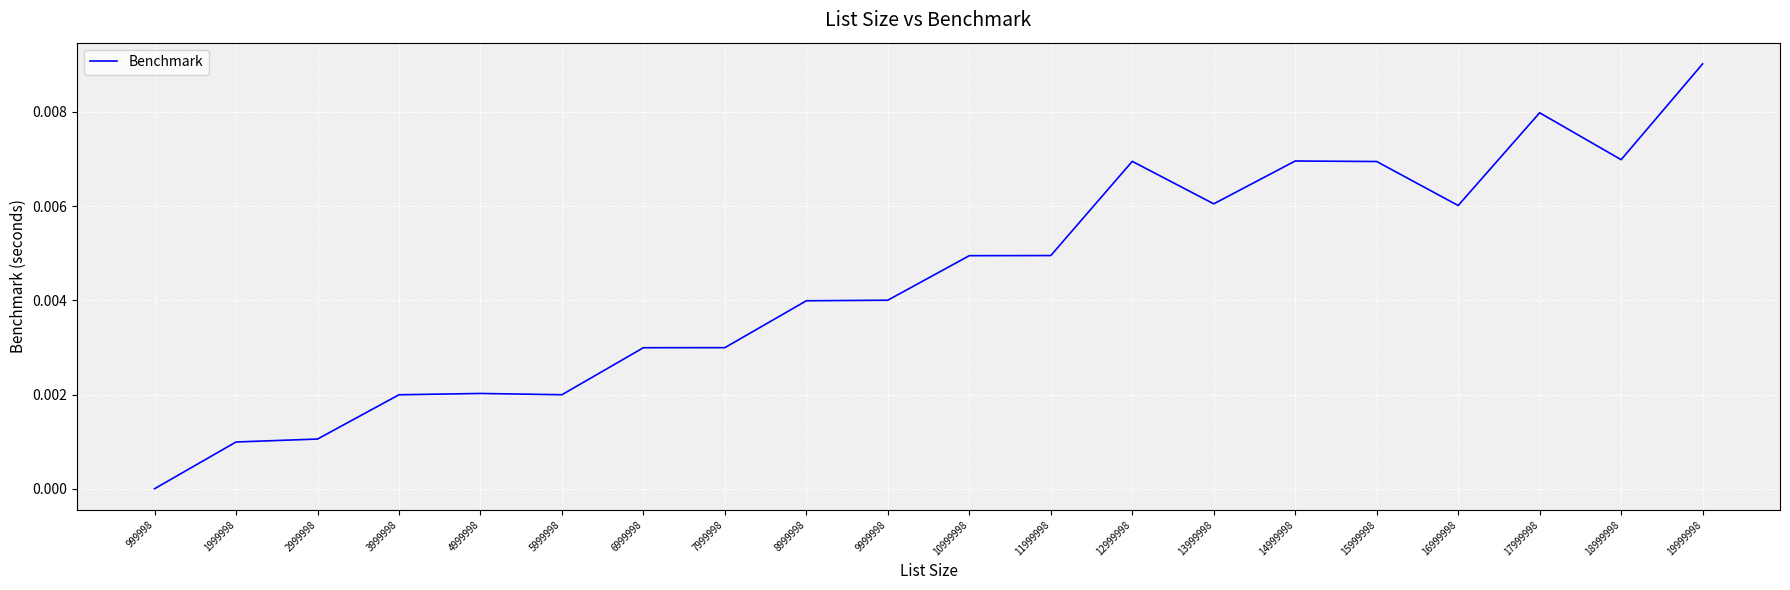

Between 13999998 and 3999998, which is larger?

13999998